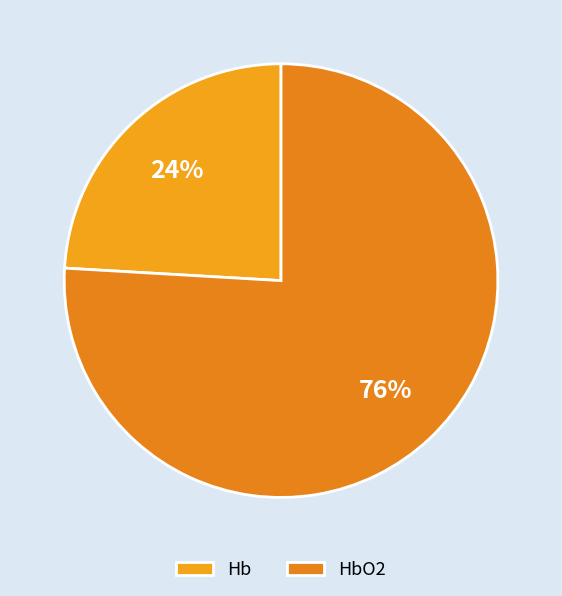

What percentage is NOT represented by Hb?

75.9%